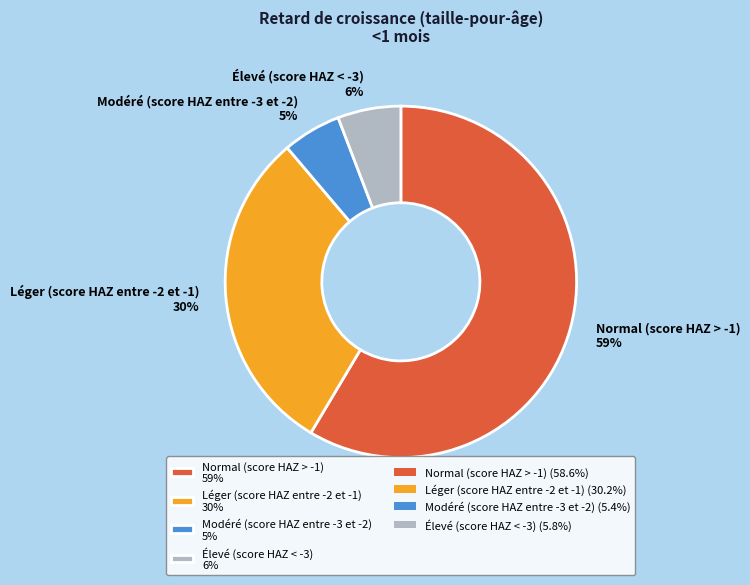

Is it true that Normal (score HAZ > -1) is 59% of the pie?

True